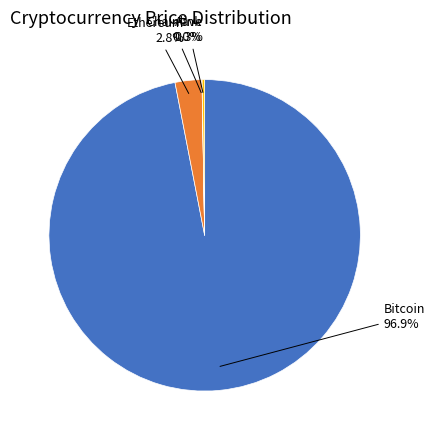

What is the largest slice in the pie chart?

Bitcoin